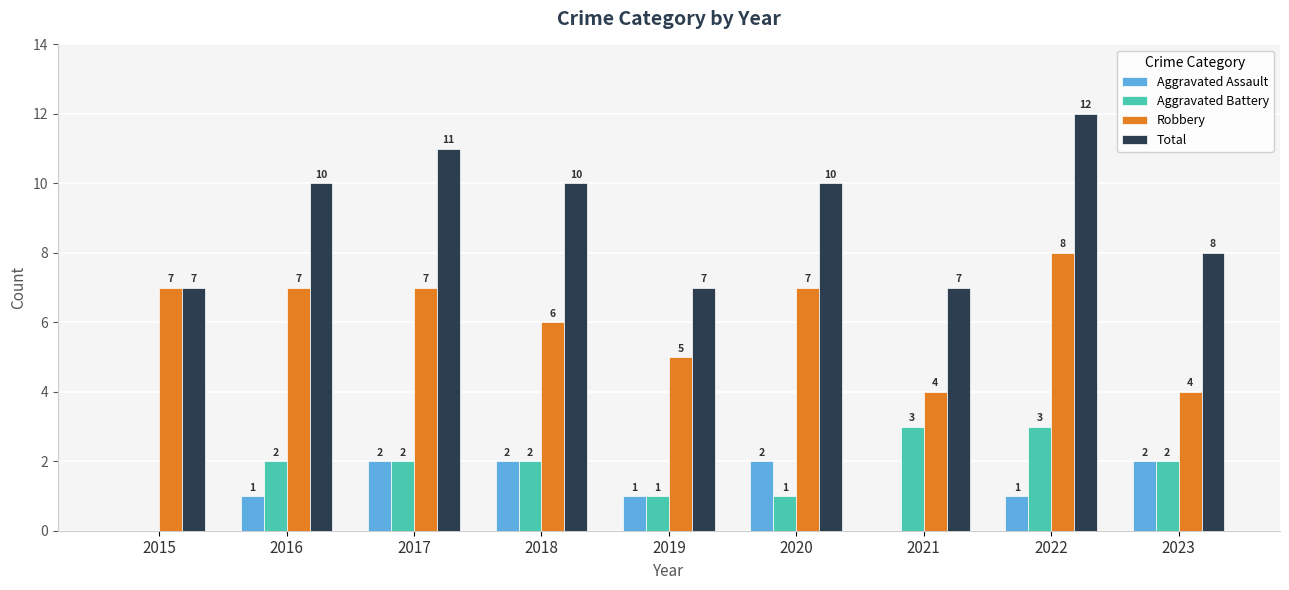

How many Total values are between 7 and 10?

7